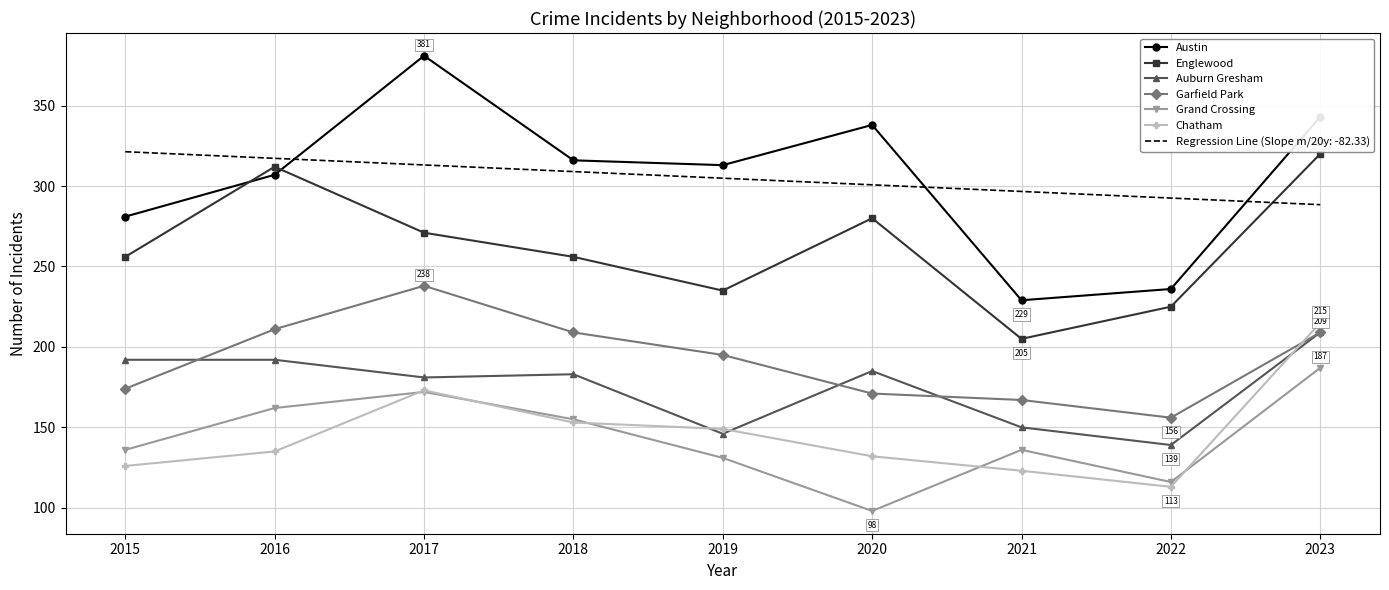

True or false: Grand Crossing and Austin intersect in this chart.

False